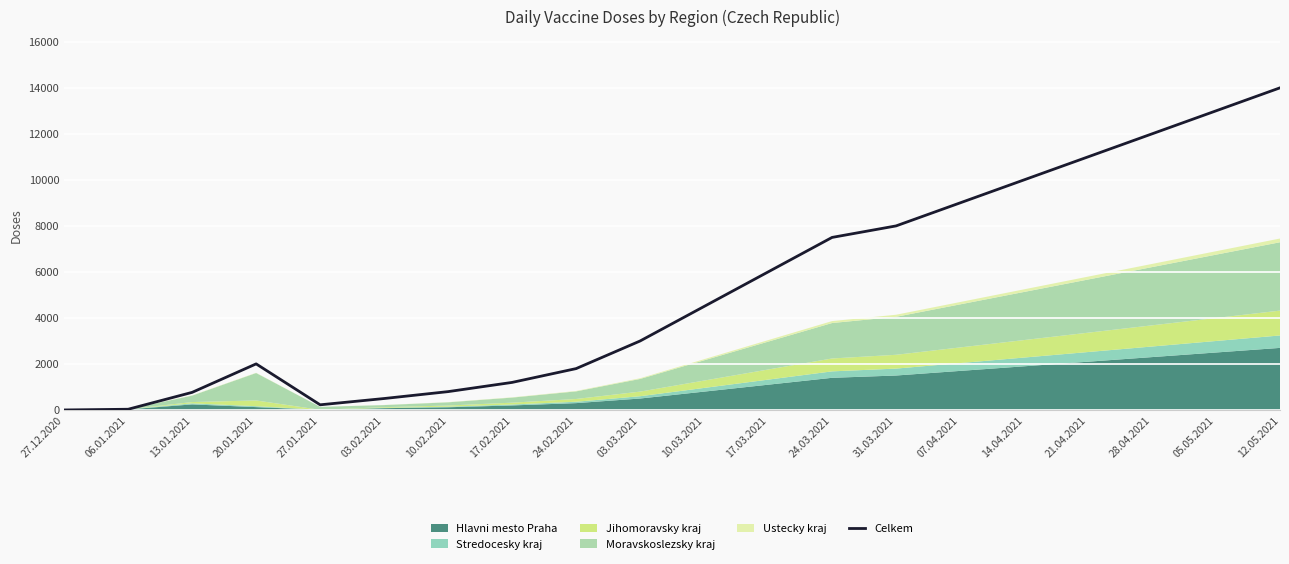

How many lines are shown in the chart?

1